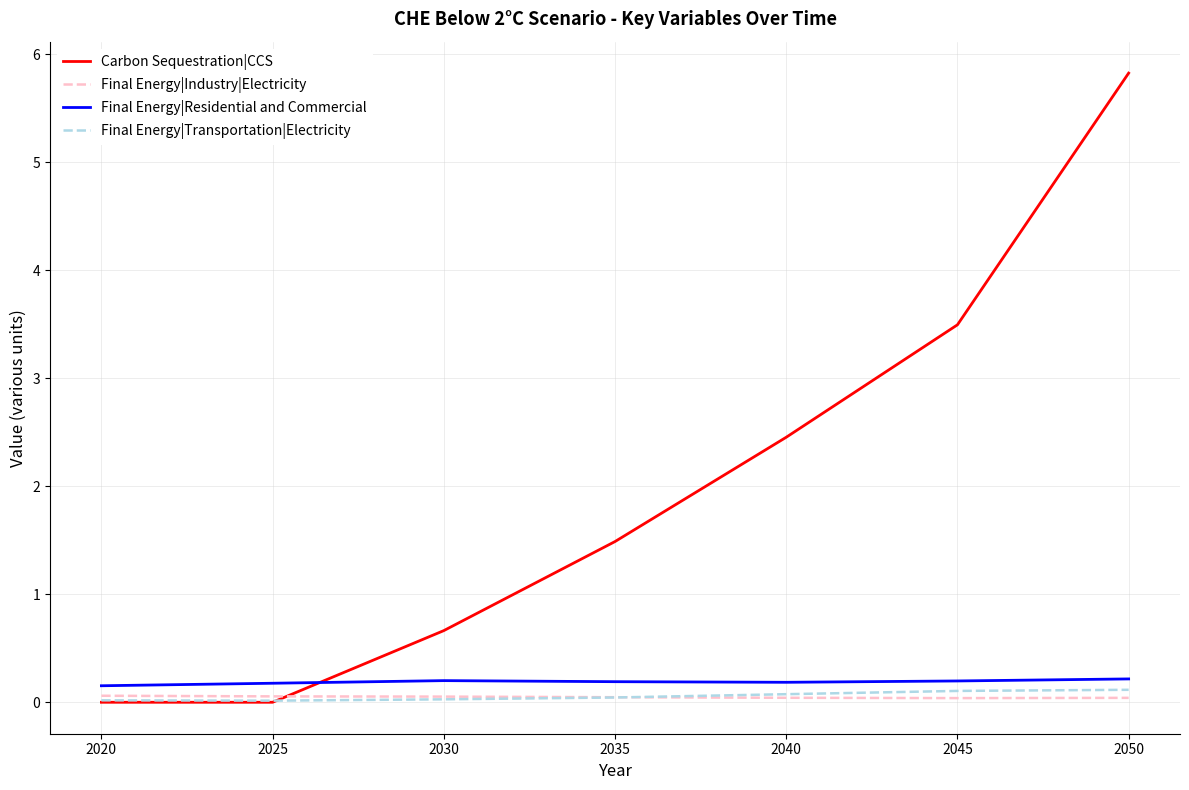

Is the value of Carbon Sequestration|CCS at 2040 greater than the value of Final Energy|Transportation|Electricity at 2030?

Yes